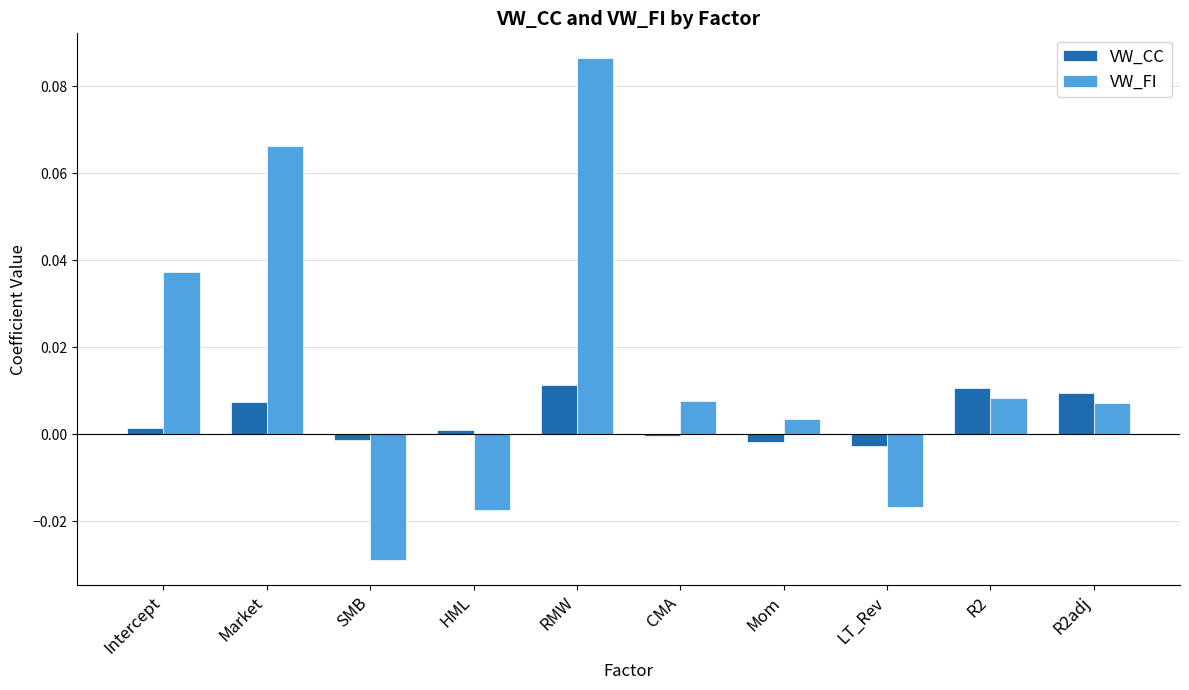

At which category is the sum across all series the highest?

RMW